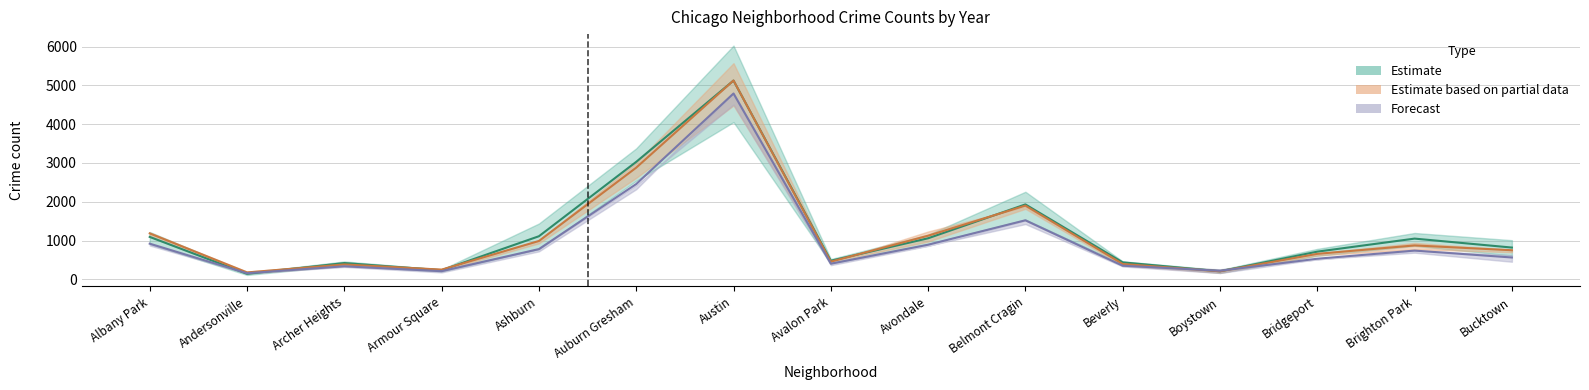

Reading right to left, extract all data points from this chart.

2015: 818.5	1049.5	713.0	206.5	436.5	1932.0	1058.0	478.5	5126.0	3029.5	1110.5	233.5	419.0	141.0	1093.0
2016: 749.5	873.5	656.5	206.0	395.0	1901.0	1124.5	455.0	5128.5	2880.0	988.5	249.5	382.5	177.0	1184.0
2017: 562.5	740.5	530.5	220.5	350.0	1522.0	891.5	402.5	4793.0	2457.0	779.0	209.0	335.5	156.5	919.0